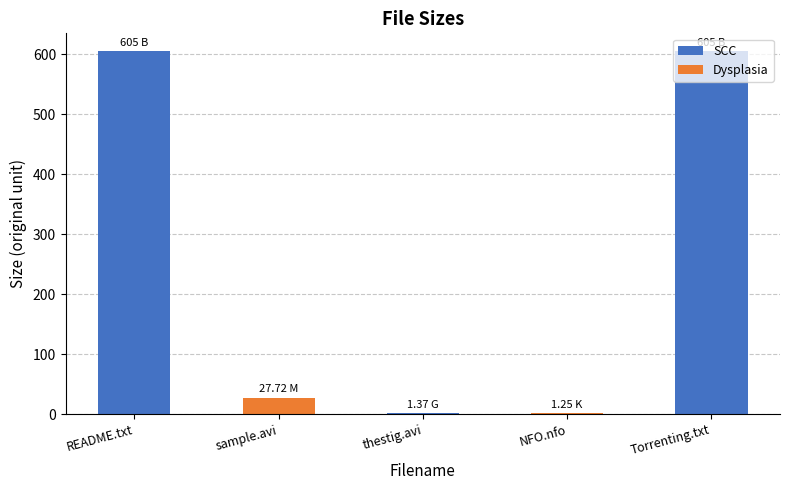

What is the sum of the values at sample.avi and Torrenting.txt?

632.7